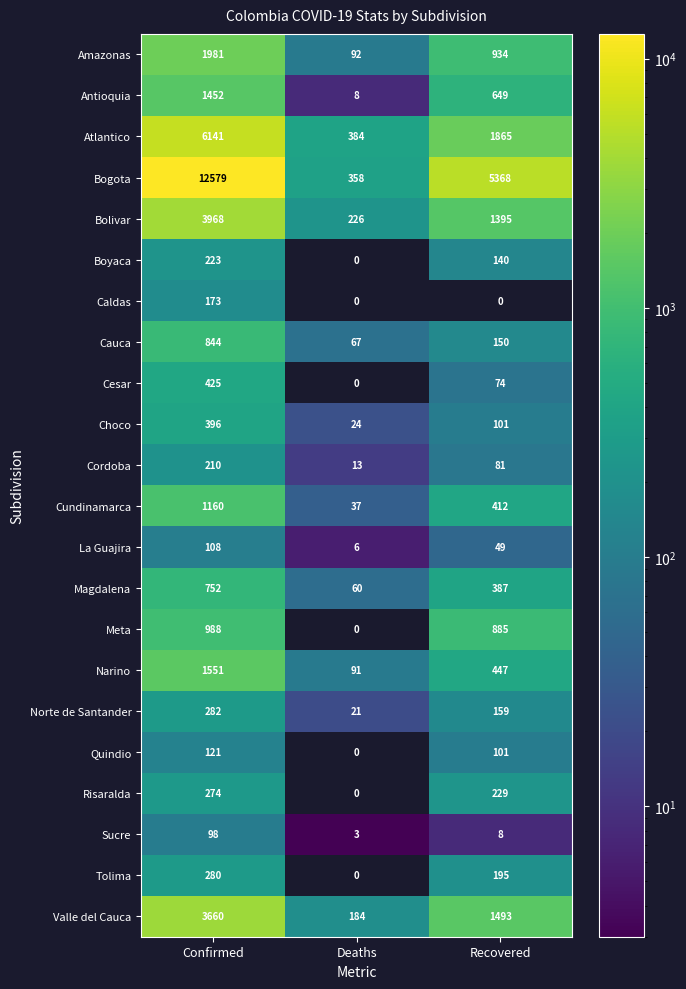

What is the maximum value shown in the chart?

12579